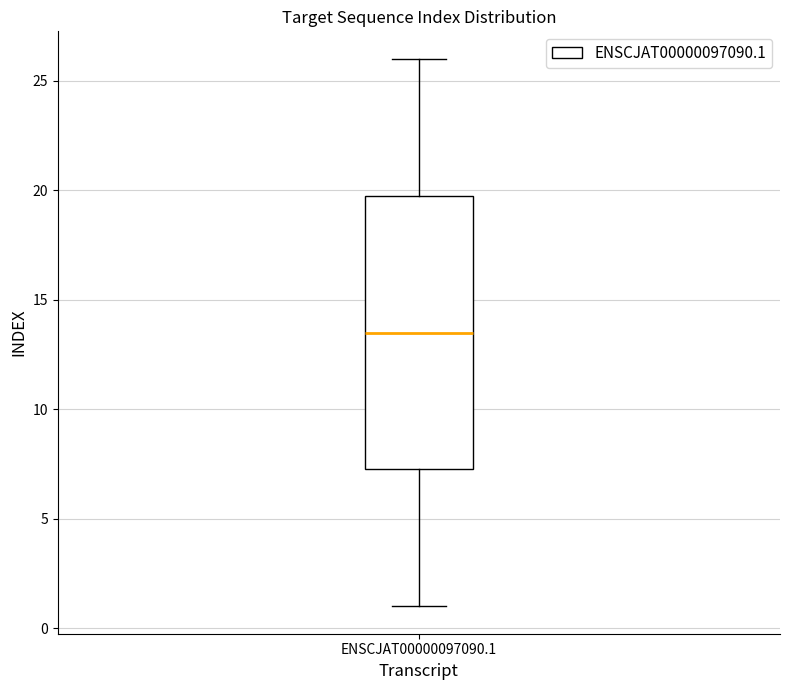

Read this box plot against the y-axis: the position of the median line, the range covered by the box, and the ends of both whiskers. The values are not printed on the chart, so give them approximately, as read against the axis.

median 13.5, box 7.5 to 20.0, whiskers 1.0 to 26.0